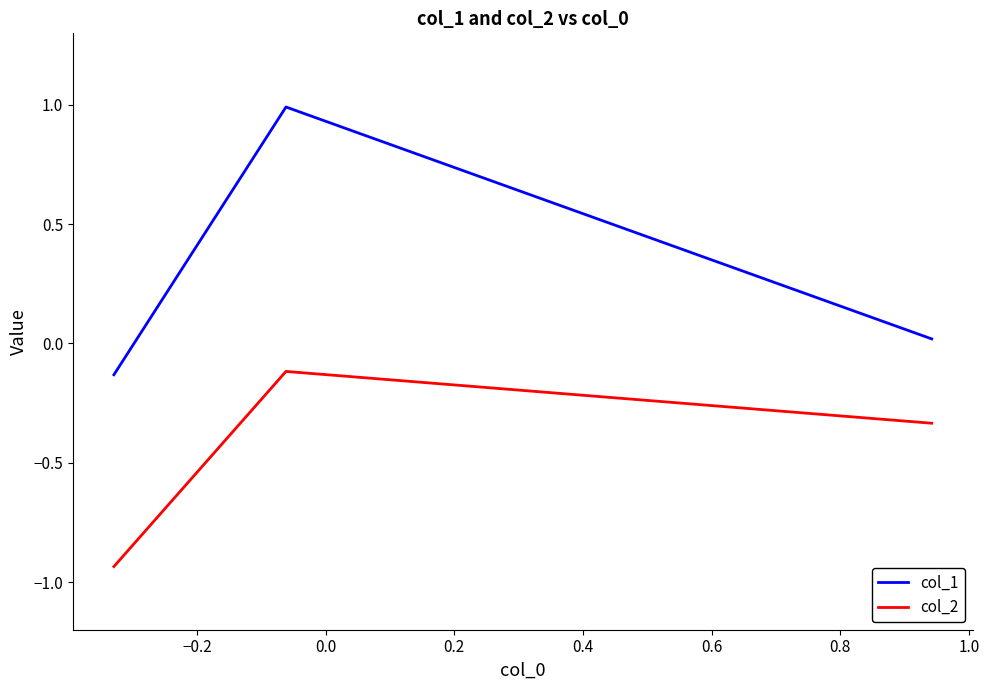

List the series in order of their peak value, lowest first.

col_2, col_1